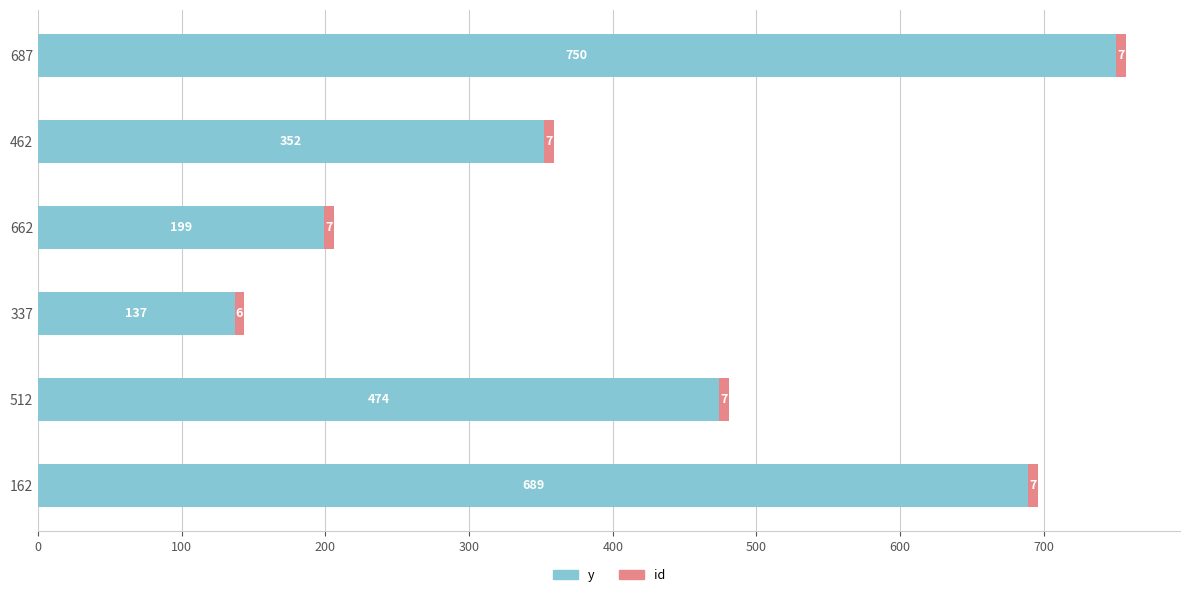

The value of y at 337 is 137. True or false?

True